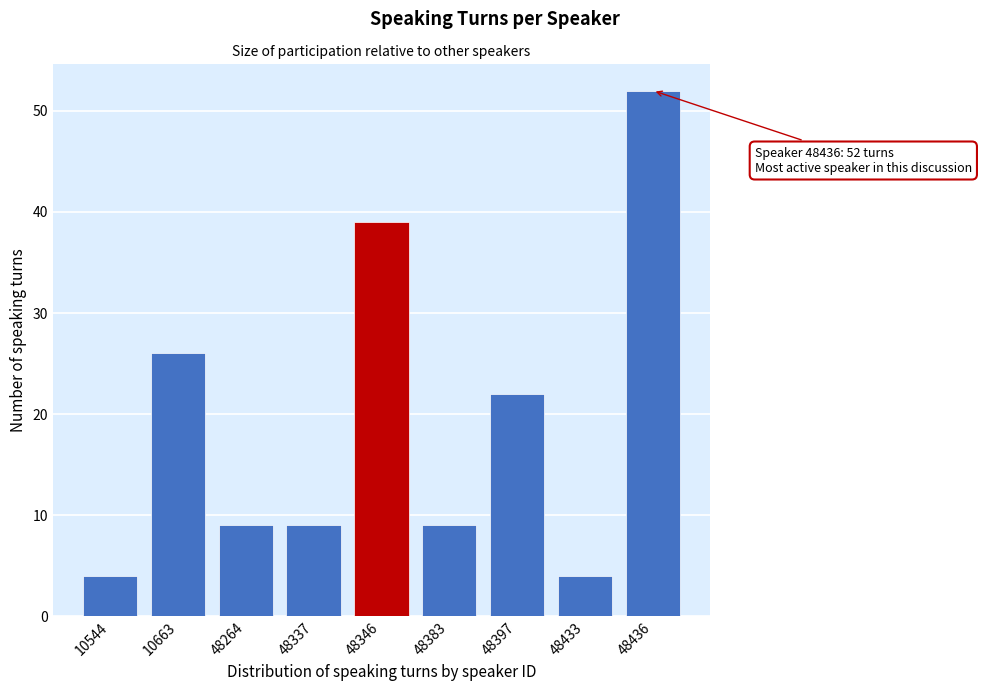

Reading left to right, list all the values displayed in this chart.

10544=4	10663=26	48264=9	48337=9	48346=39	48383=9	48397=22	48433=4	48436=52